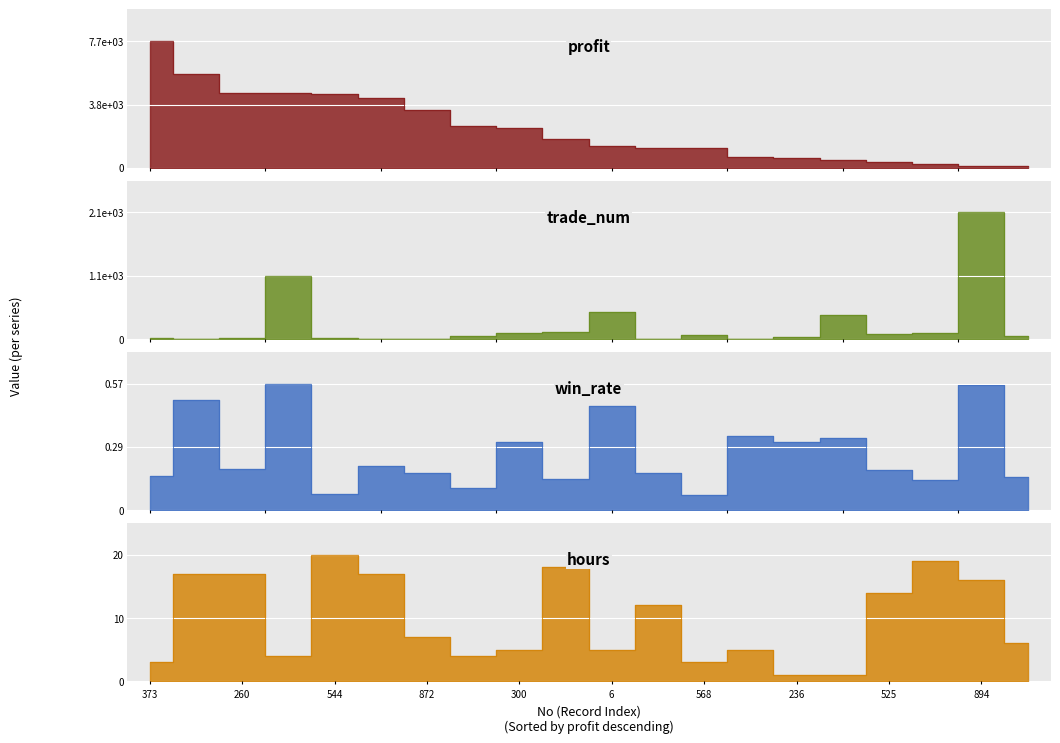

What are all the series names shown in the legend?

profit, trade_num, win_rate, hours